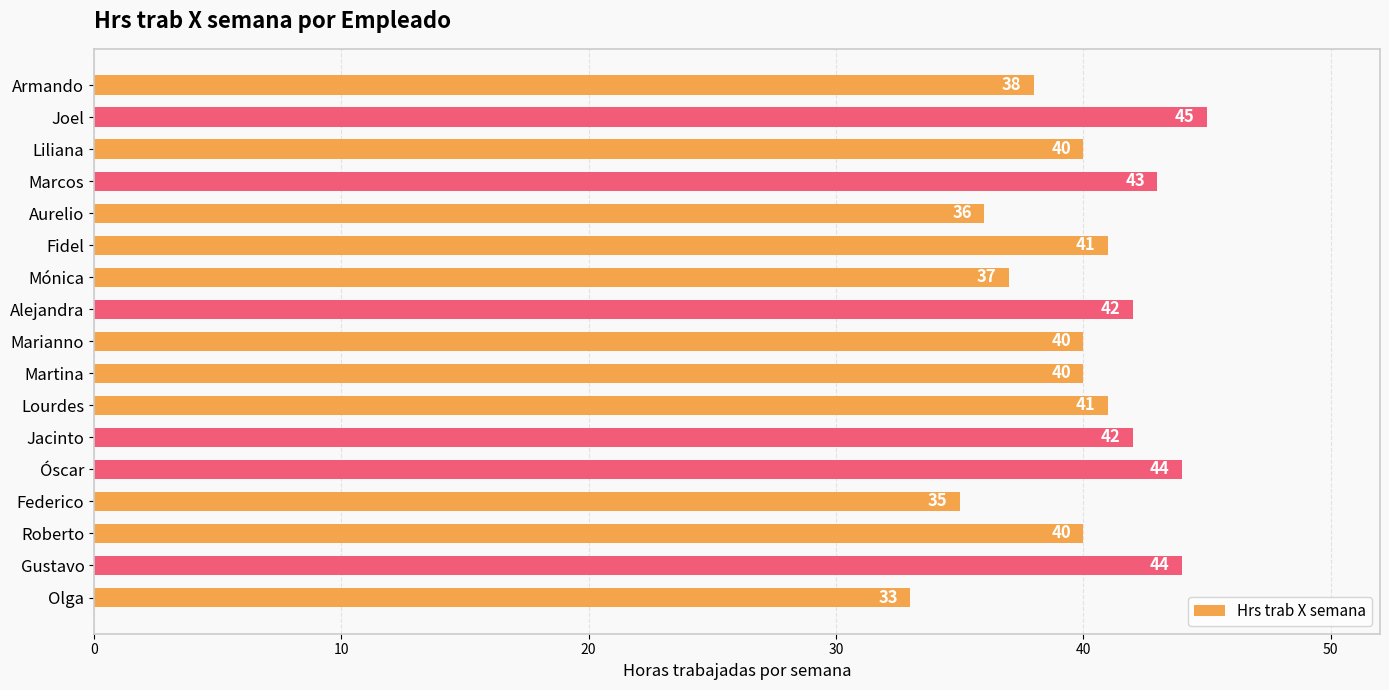

Is it true that the value at Roberto is 40?

True